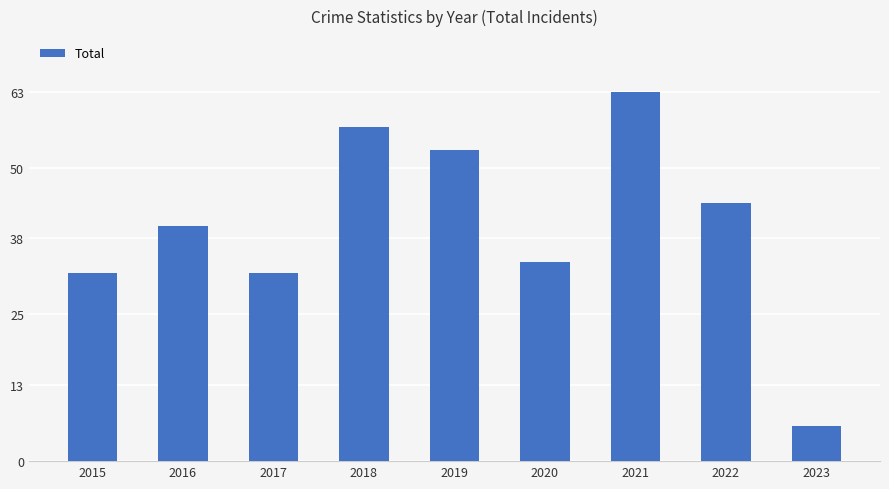

Between 2016 and 2020, which is larger?

2016